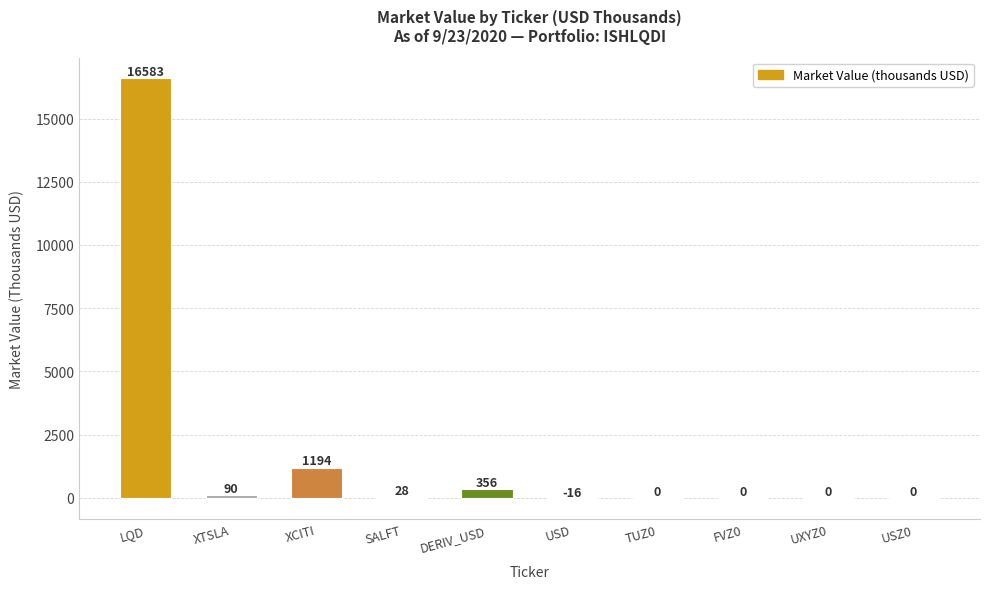

What is the sum of the values at DERIV_USD and LQD?

16939